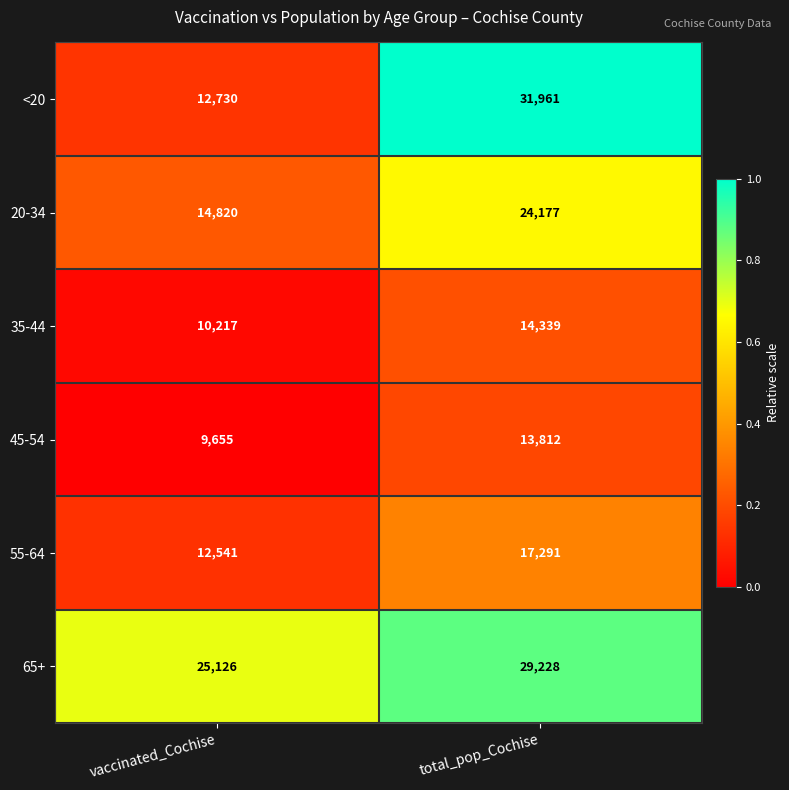

Which series has the largest total across all categories?

65+